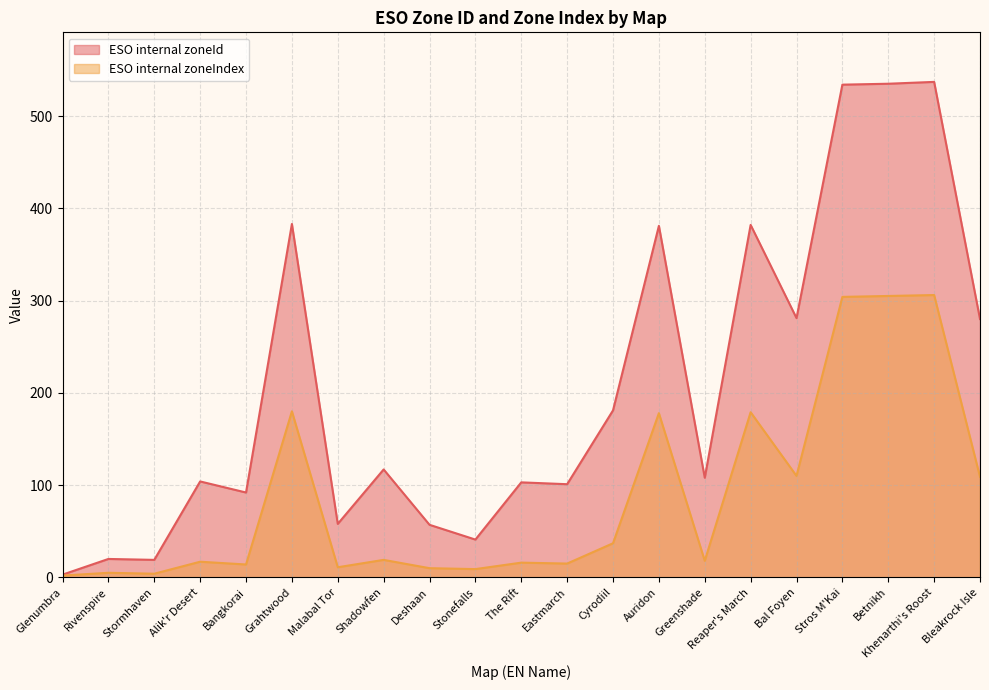

True or false: ESO internal zoneId has more than 0 interior local peaks.

True